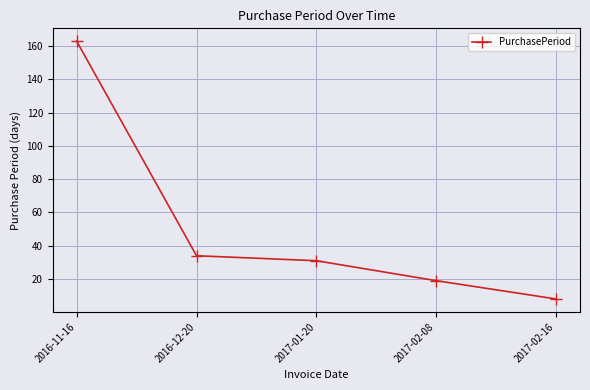

What is the difference between the maximum and minimum values?

155